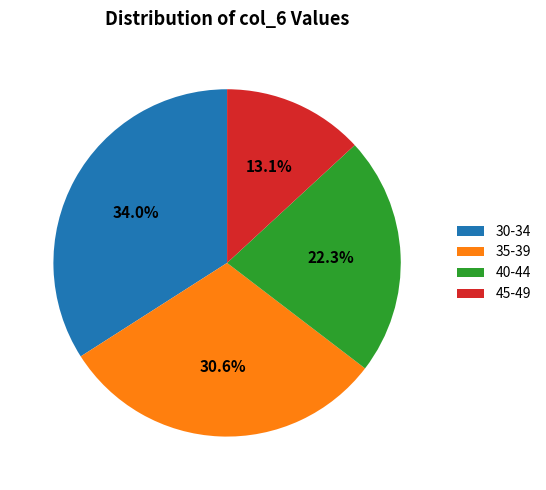

Is there any slice that represents more than half of the pie?

No